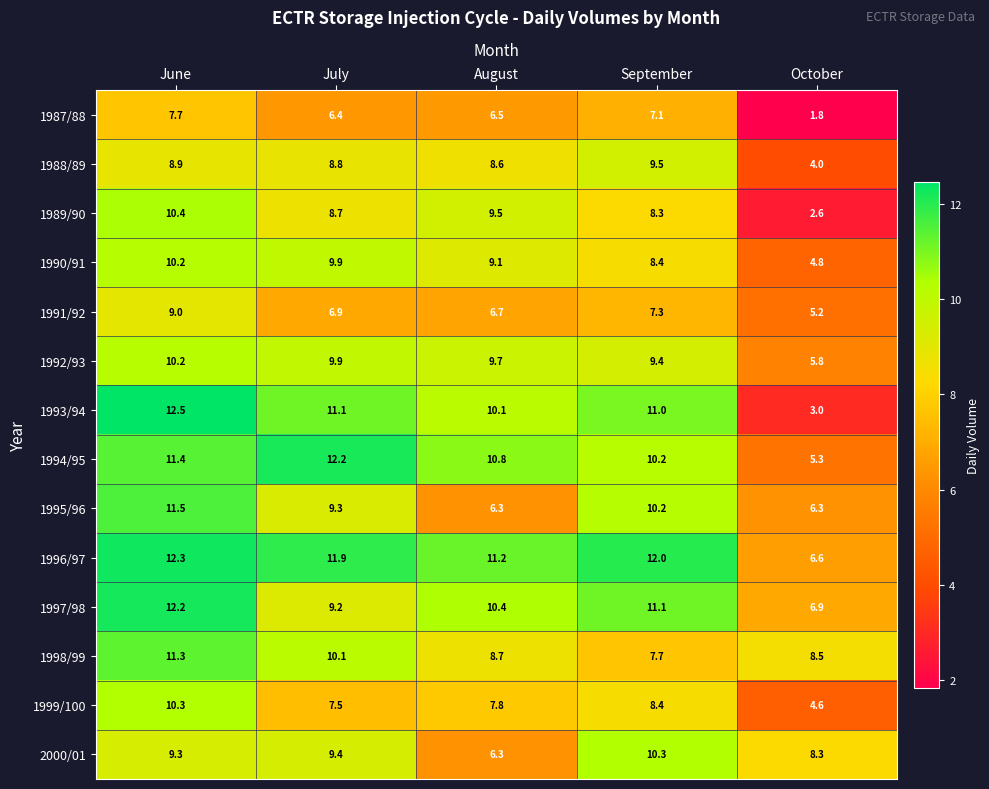

Which series has the largest total across all categories?

1996/97